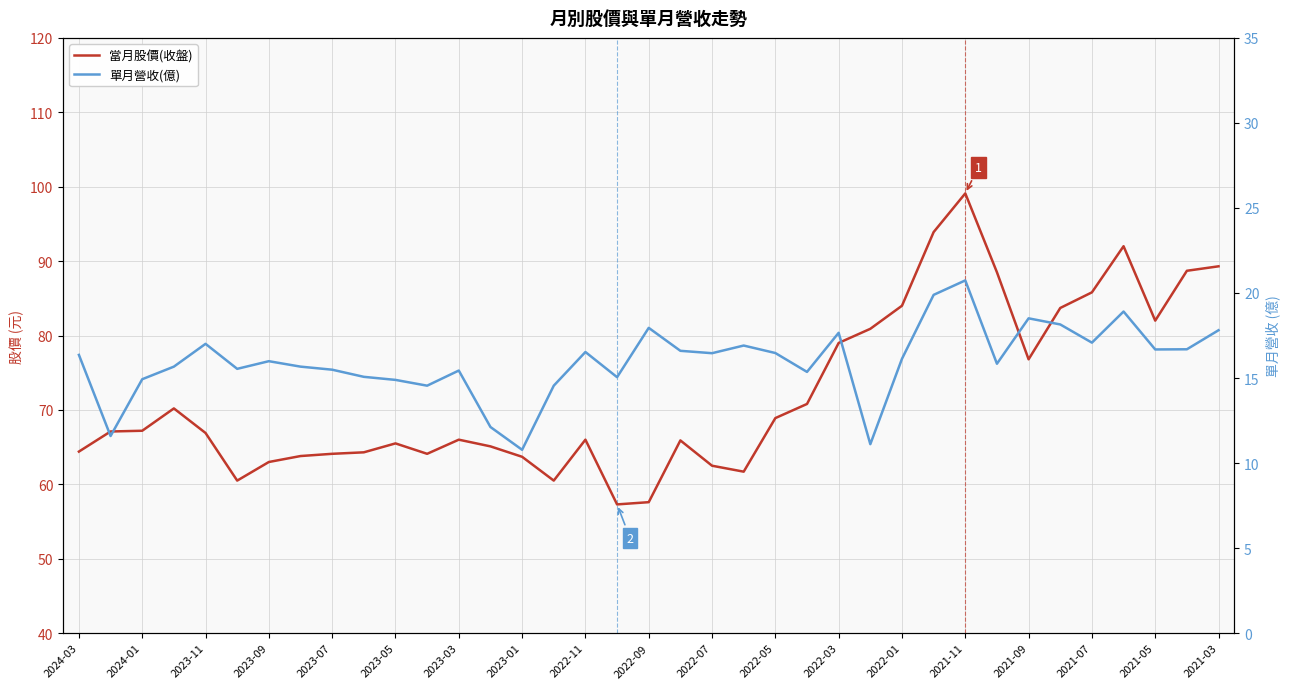

What are all the series names shown in the legend?

當月股價(收盤), 單月營收(億)